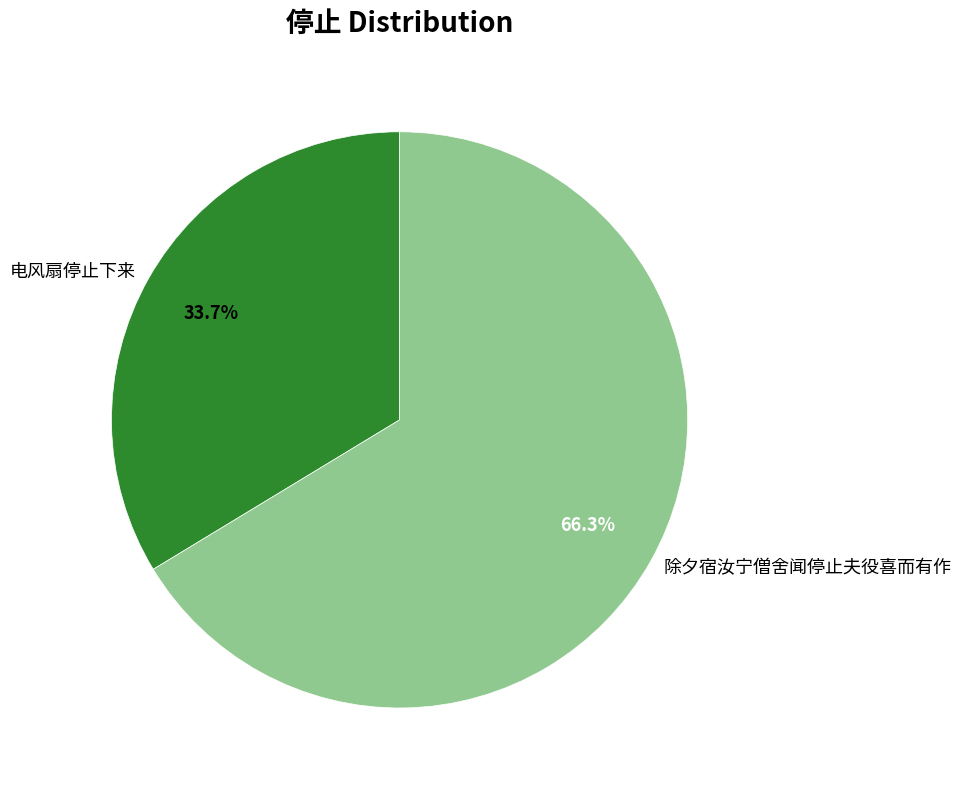

Which category accounts for the majority?

除夕宿汝宁僧舍闻停止夫役喜而有作